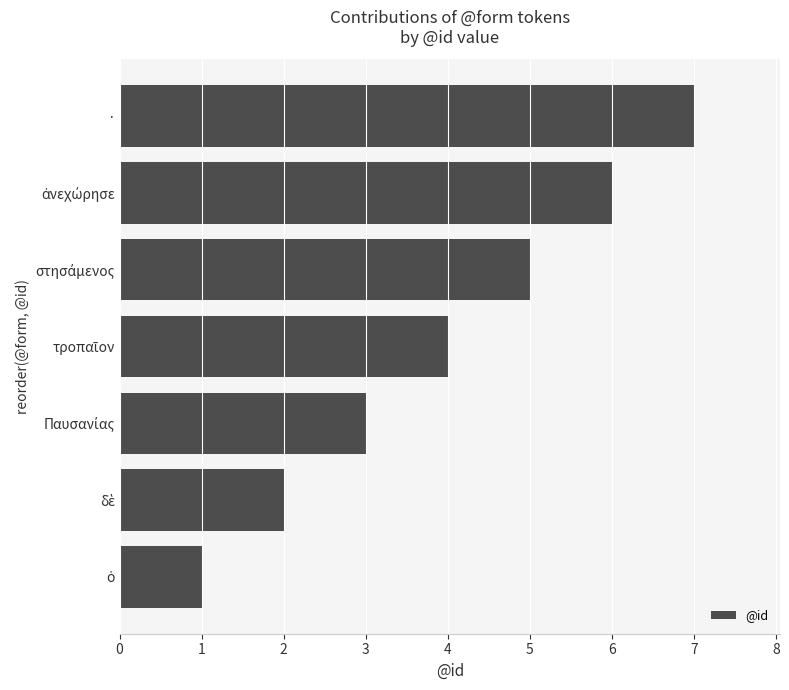

Which label corresponds to the largest value in the chart?

·